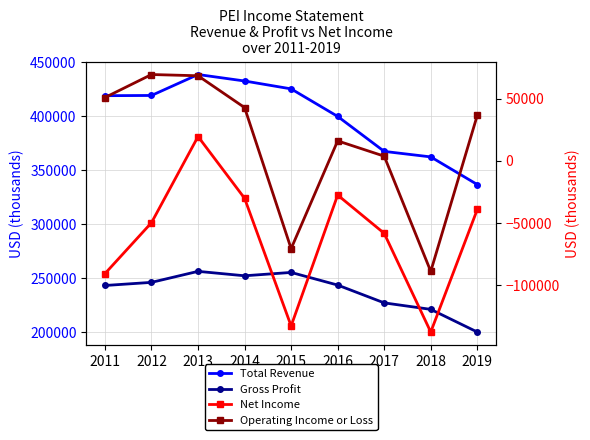

How many series are shown in this chart?

4